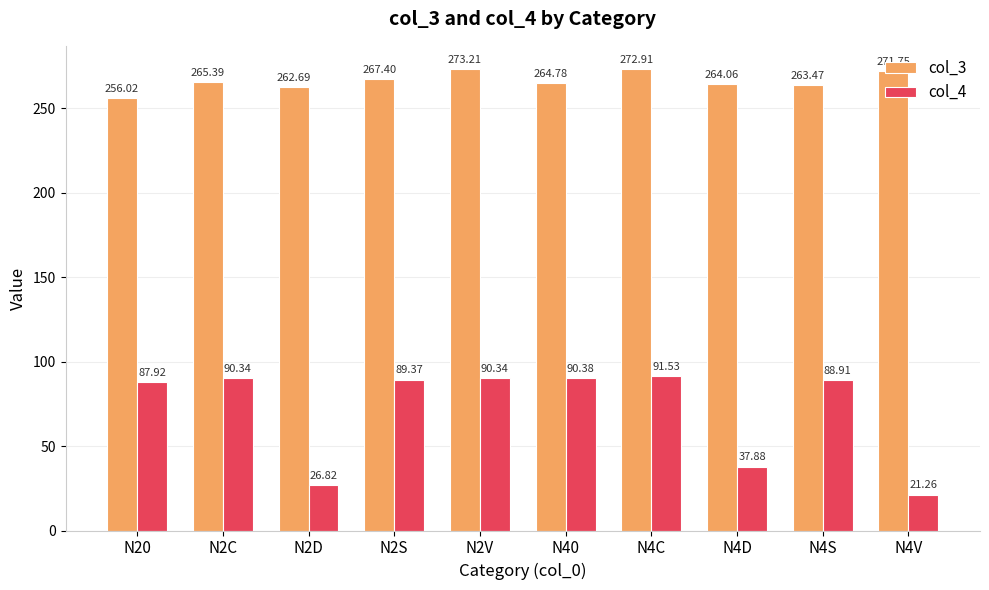

Rank the series by their maximum value, from highest to lowest.

col_3, col_4